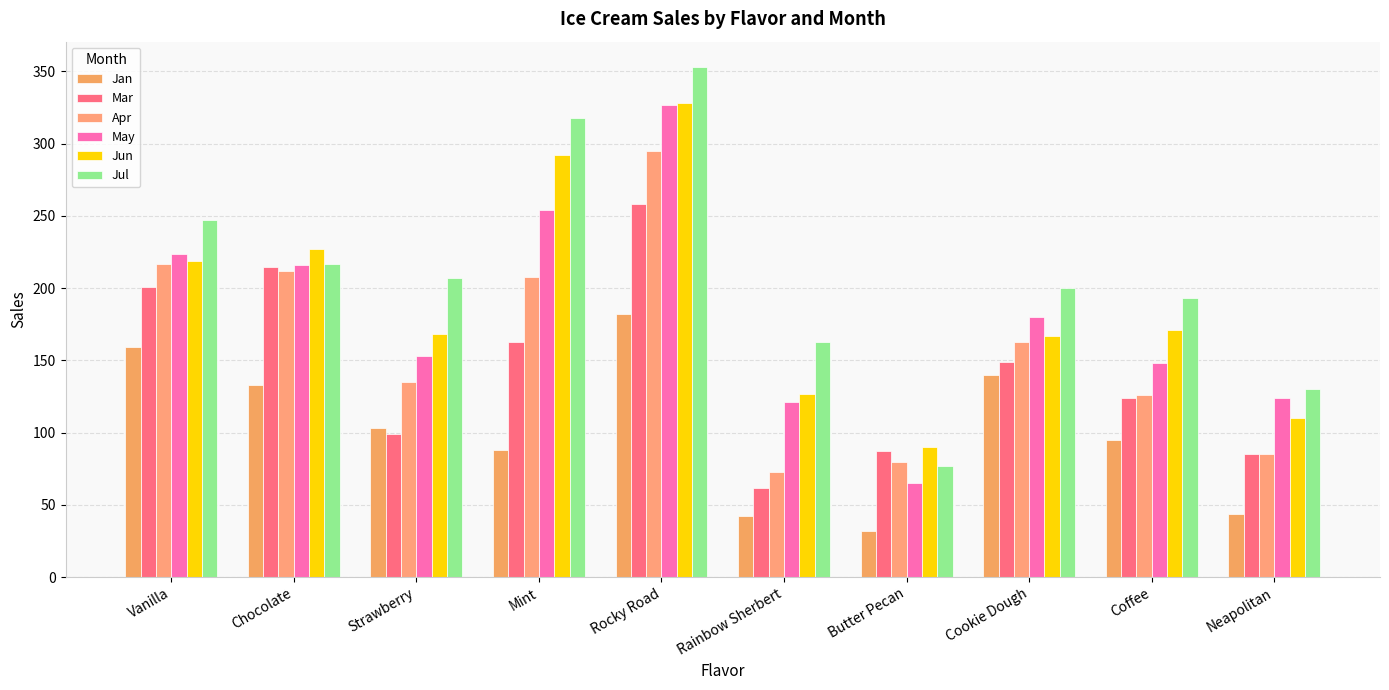

Reading left to right, transcribe all the data shown in this chart.

Jan: Vanilla=159	Chocolate=133	Strawberry=103	Mint=88	Rocky Road=182	Rainbow Sherbert=42	Butter Pecan=32	Cookie Dough=140	Coffee=95	Neapolitan=44
Mar: Vanilla=201	Chocolate=215	Strawberry=99	Mint=163	Rocky Road=258	Rainbow Sherbert=62	Butter Pecan=87	Cookie Dough=149	Coffee=124	Neapolitan=85
Apr: Vanilla=217	Chocolate=212	Strawberry=135	Mint=208	Rocky Road=295	Rainbow Sherbert=73	Butter Pecan=80	Cookie Dough=163	Coffee=126	Neapolitan=85
May: Vanilla=224	Chocolate=216	Strawberry=153	Mint=254	Rocky Road=327	Rainbow Sherbert=121	Butter Pecan=65	Cookie Dough=180	Coffee=148	Neapolitan=124
Jun: Vanilla=219	Chocolate=227	Strawberry=168	Mint=292	Rocky Road=328	Rainbow Sherbert=127	Butter Pecan=90	Cookie Dough=167	Coffee=171	Neapolitan=110
Jul: Vanilla=247	Chocolate=217	Strawberry=207	Mint=318	Rocky Road=353	Rainbow Sherbert=163	Butter Pecan=77	Cookie Dough=200	Coffee=193	Neapolitan=130